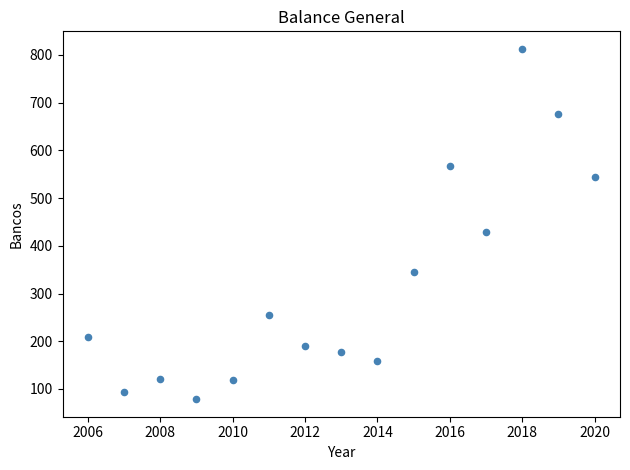

What Y value in the scatter plot is closest to 445?

429.0